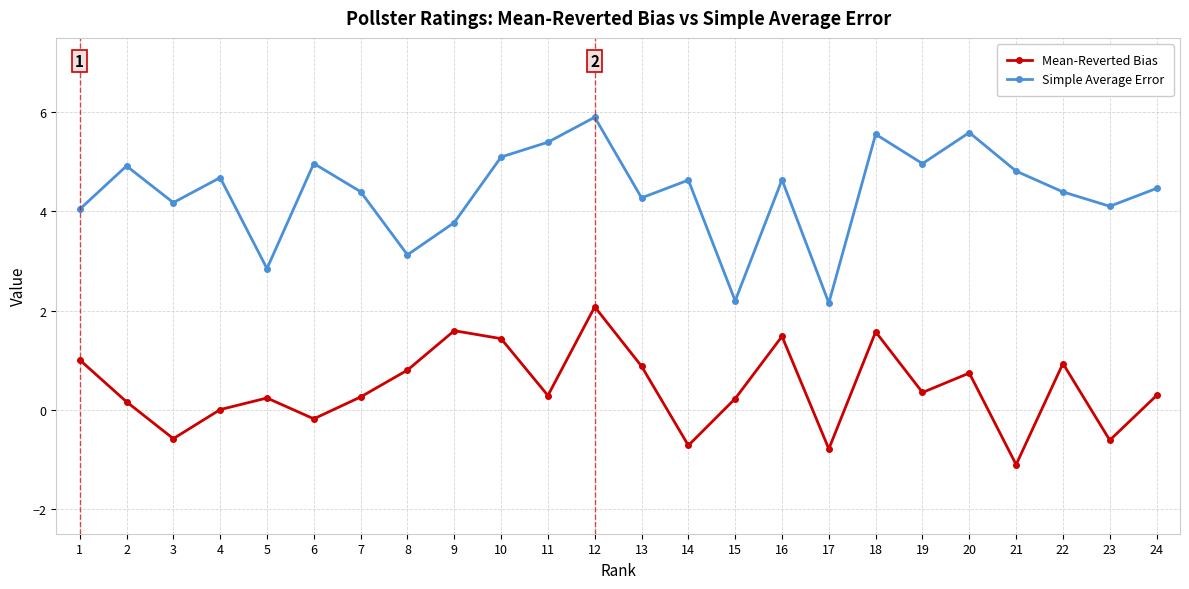

List the series in order of their peak value, lowest first.

Mean-Reverted Bias, Simple Average Error